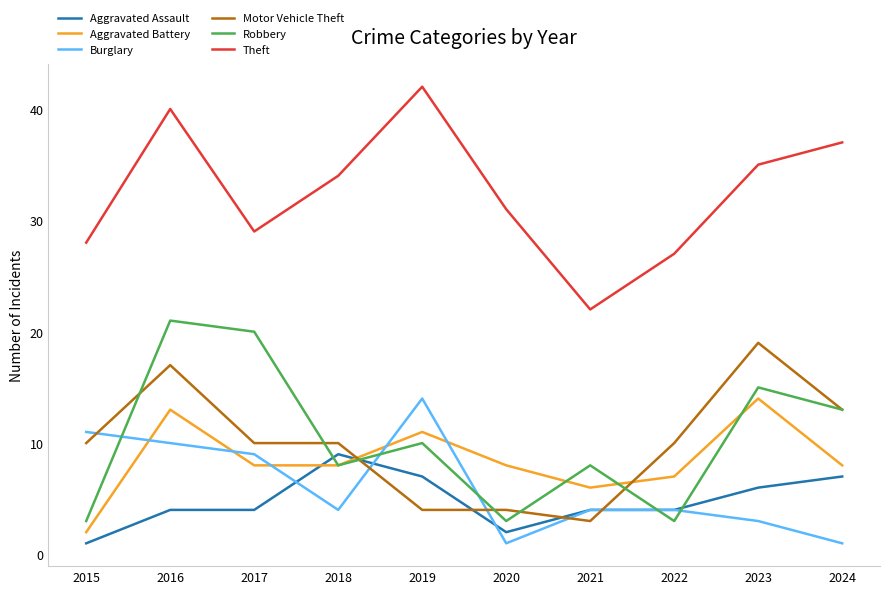

What is the difference between the maximum and minimum values in the Burglary series?

13